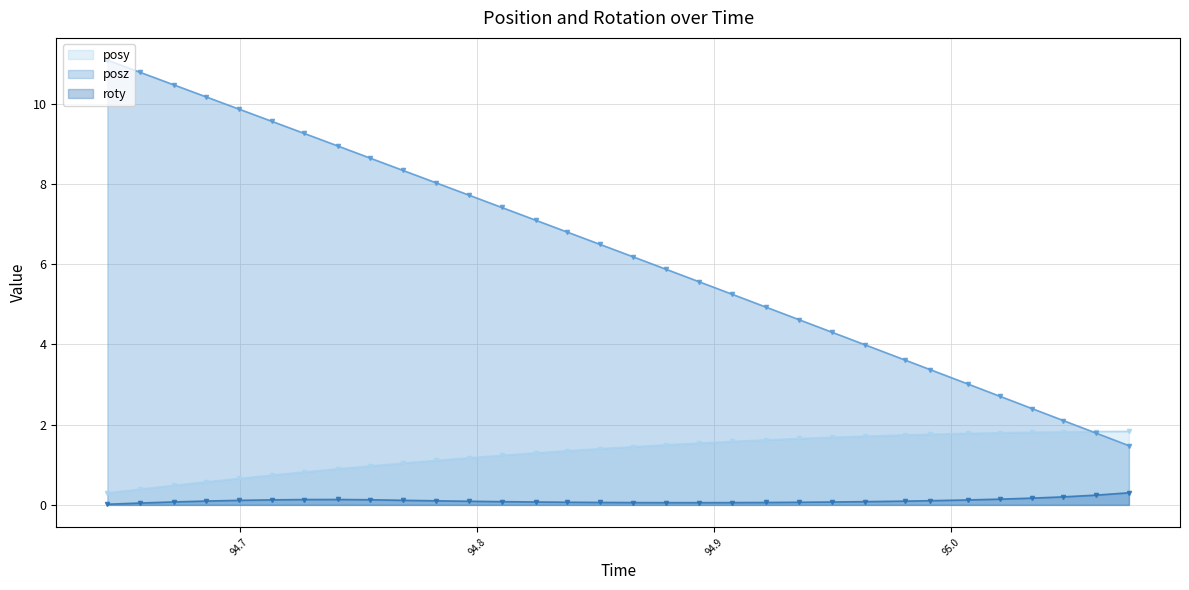

What is the label of the 3rd point from the right?

95.04736